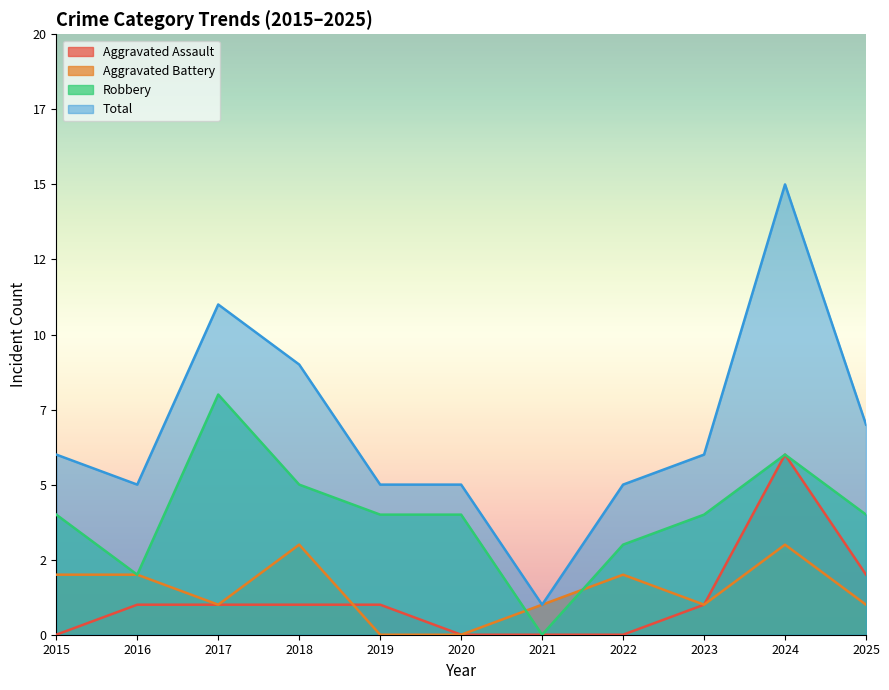

Which series has the largest total across all categories?

Total